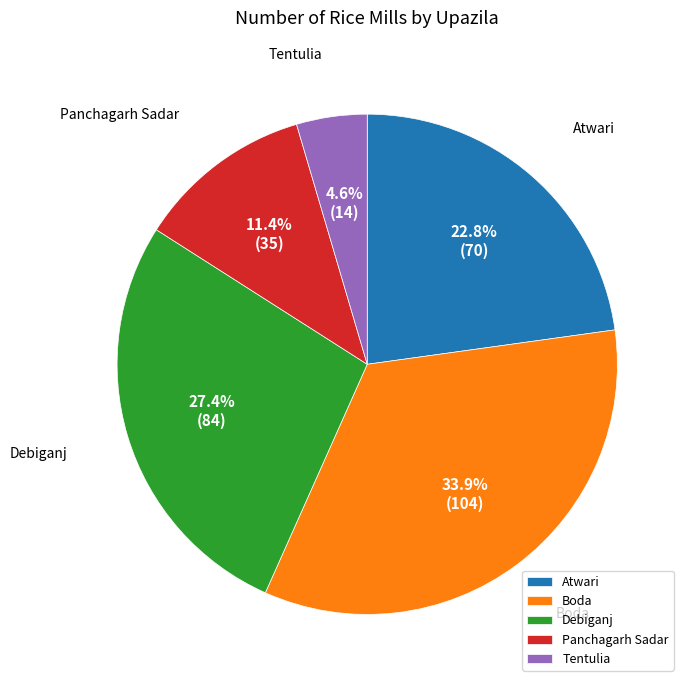

Rank the categories by value from highest to lowest.

Boda, Debiganj, Atwari, Panchagarh Sadar, Tentulia